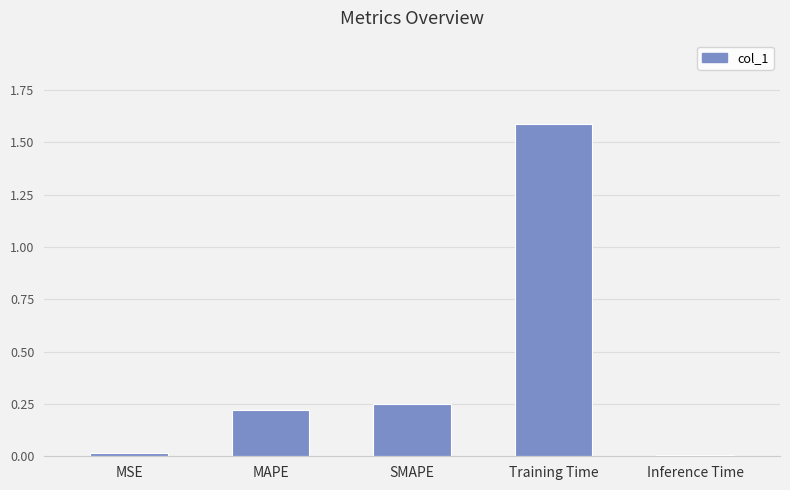

What is the label of the 5th bar from the right?

MSE